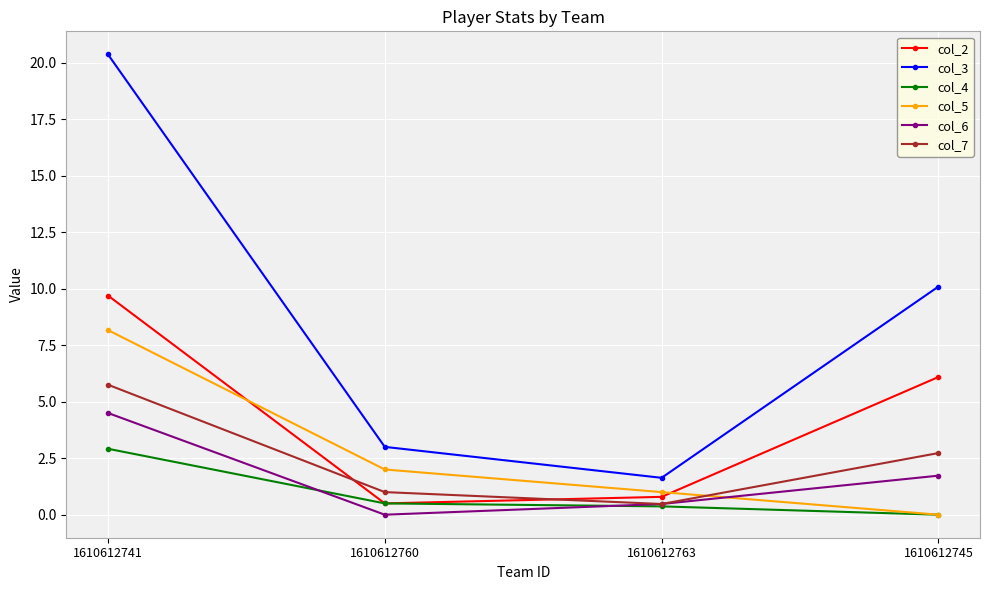

Which series ends up on top after the final intersection of col_5 and col_7?

col_7